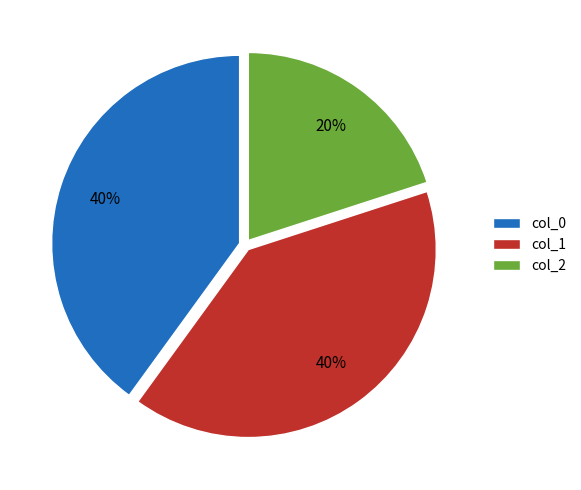

To the nearest percent, what portion does col_0 represent?

40%